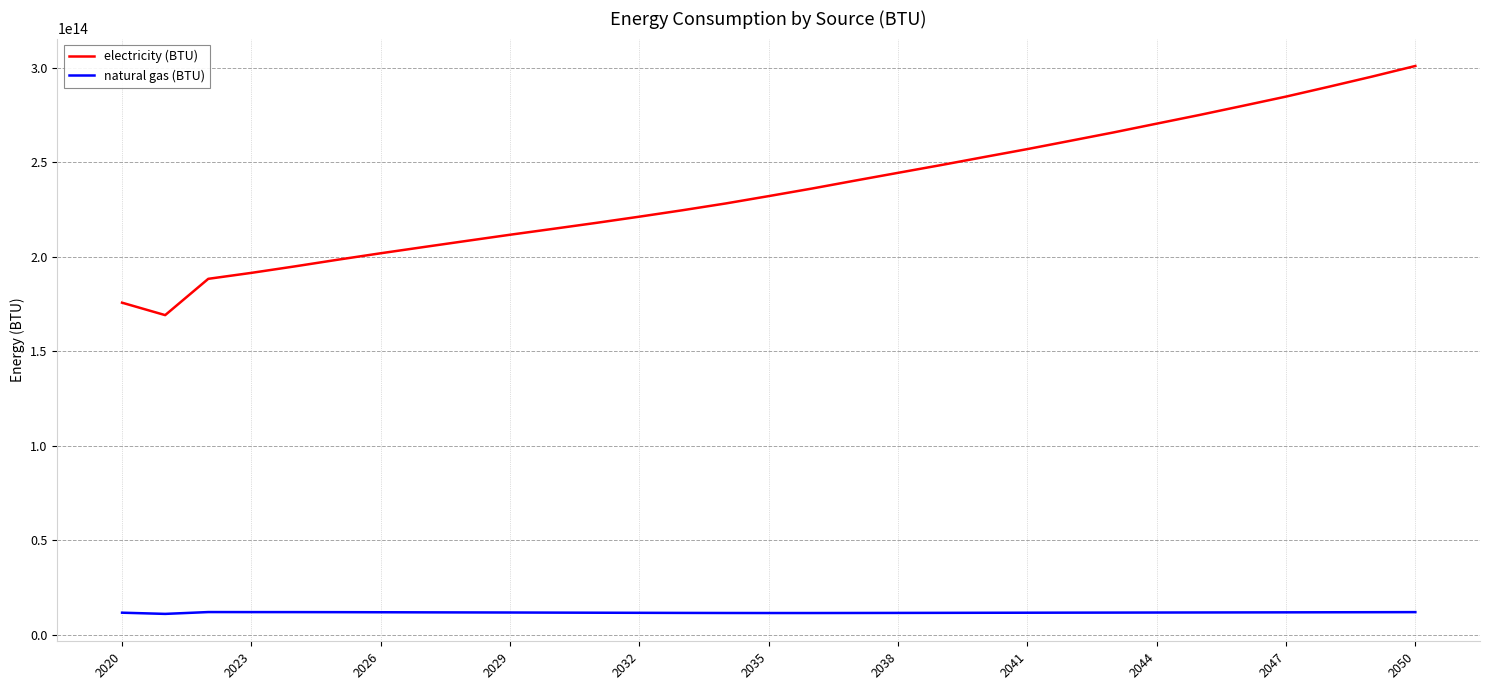

List the series in order of their peak value, lowest first.

natural gas (BTU), electricity (BTU)